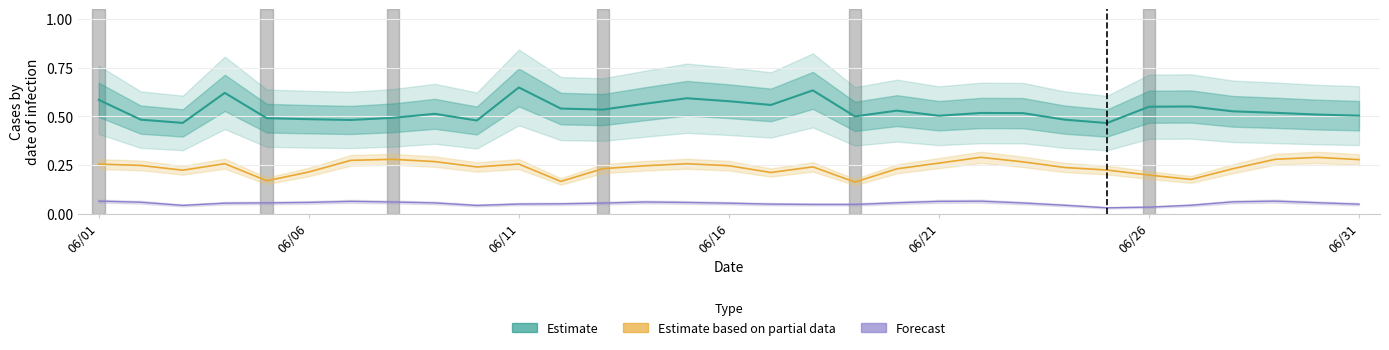

At which category is the sum across all series the highest?

06/11